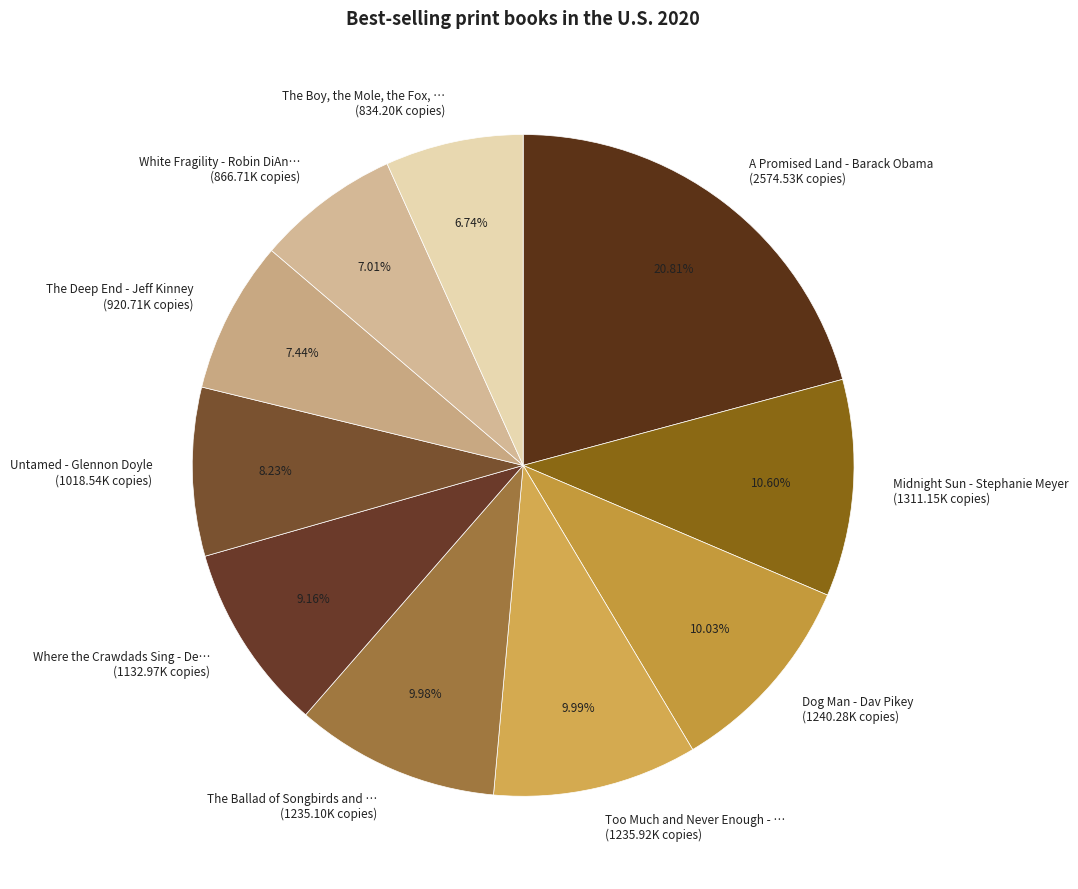

How many slices are in this pie chart?

10